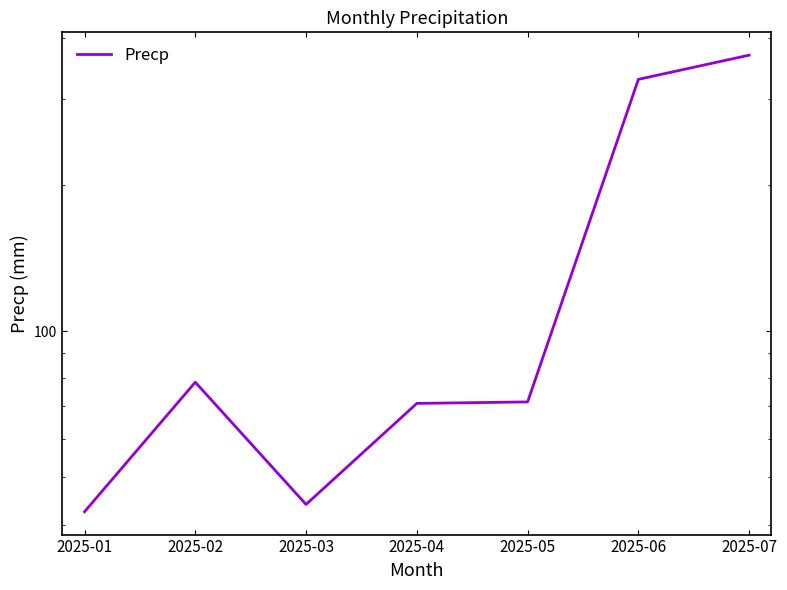

What is the average value?

143.8